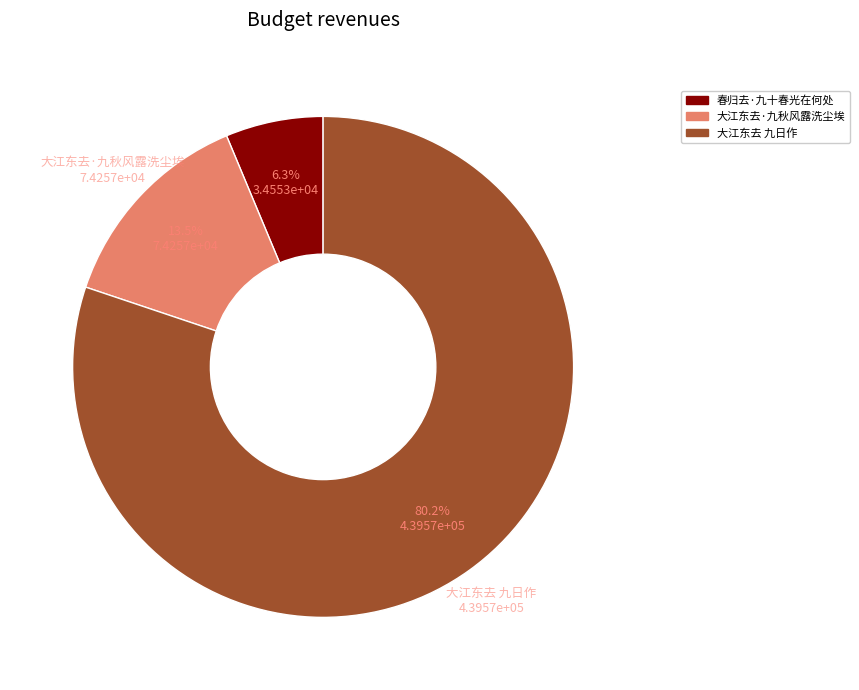

What is the ratio of the value at 大江东去·九秋风露洗尘埃 to the value at 春归去·九十春光在何处?

2.1